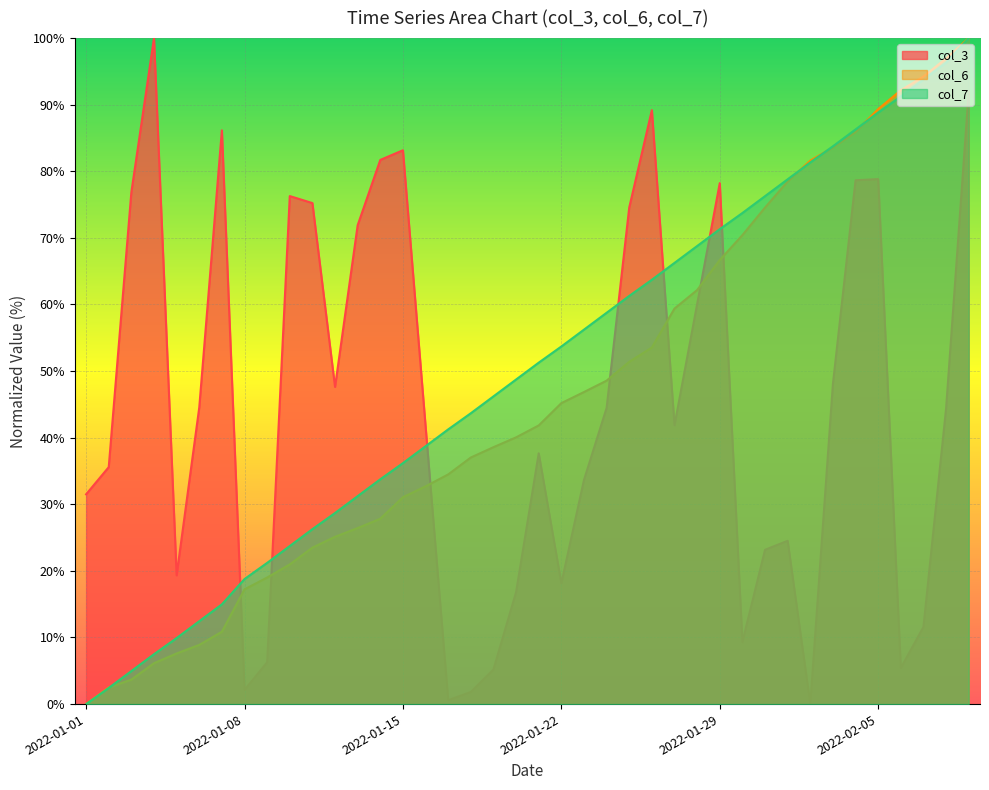

What is the difference between the col_6 values at 2022-02-06 and 2022-01-11?

68.7